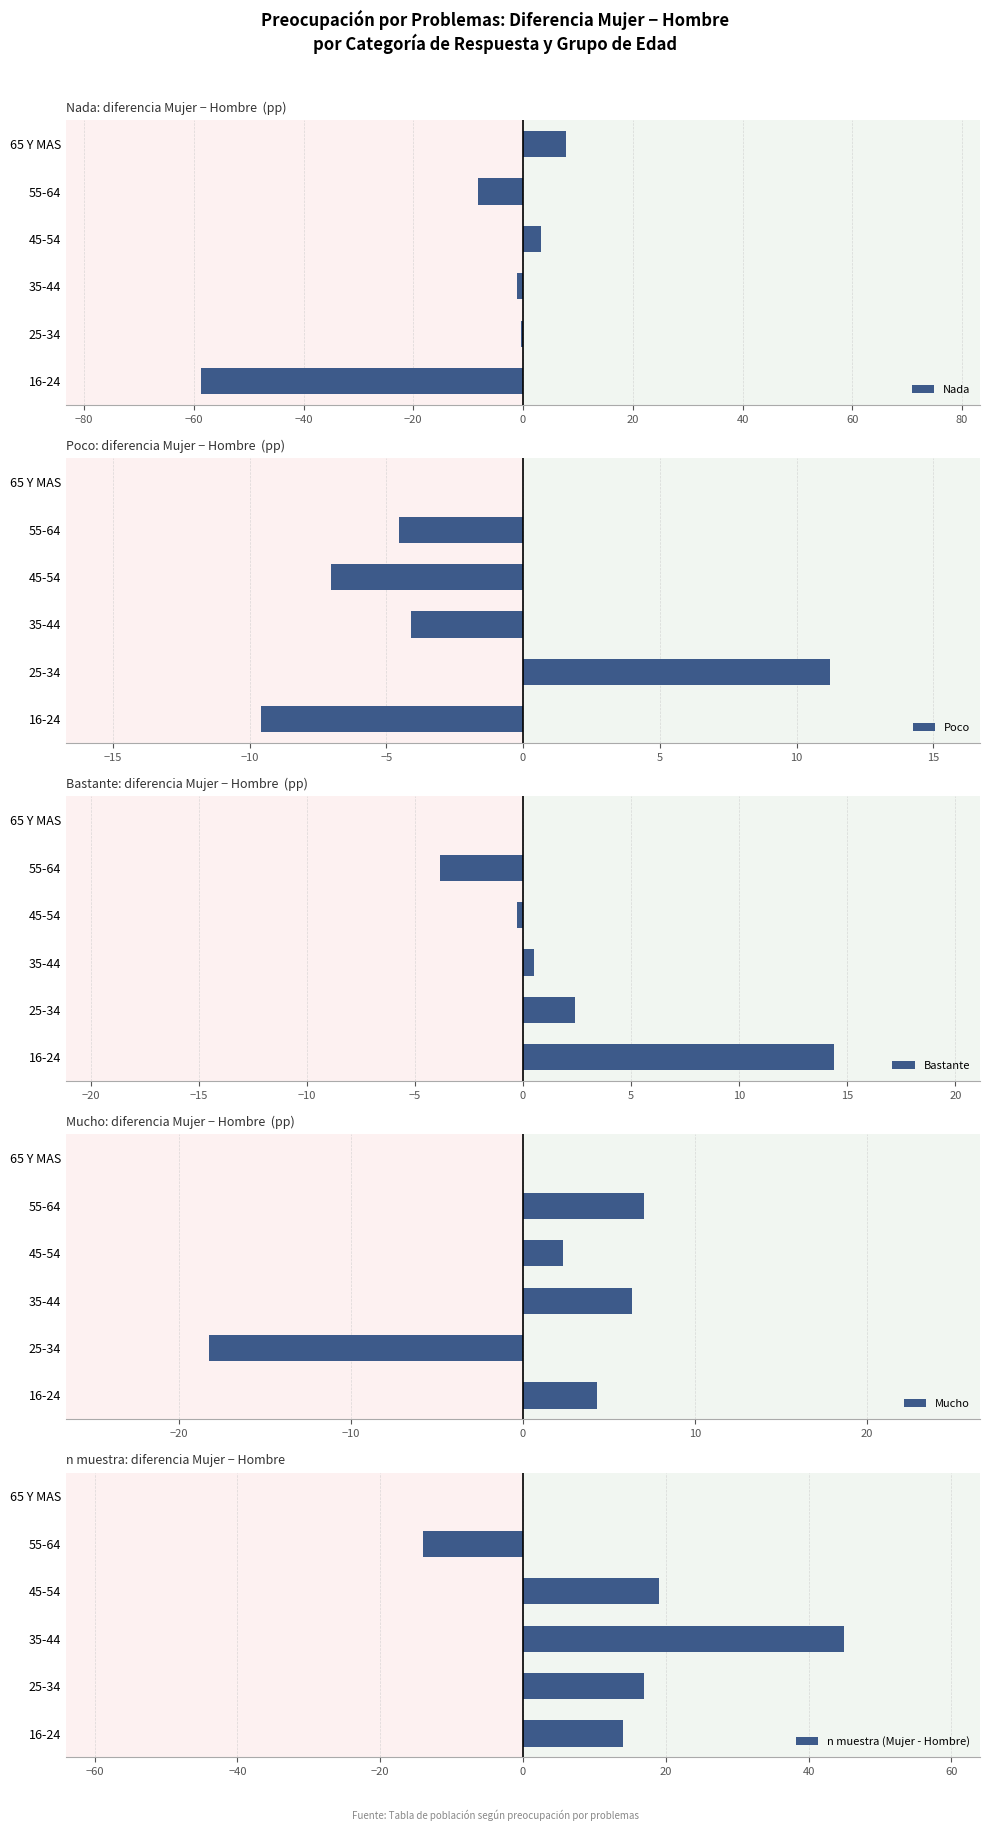

The Mucho series shows 10.3 at 55-64. True or false?

False